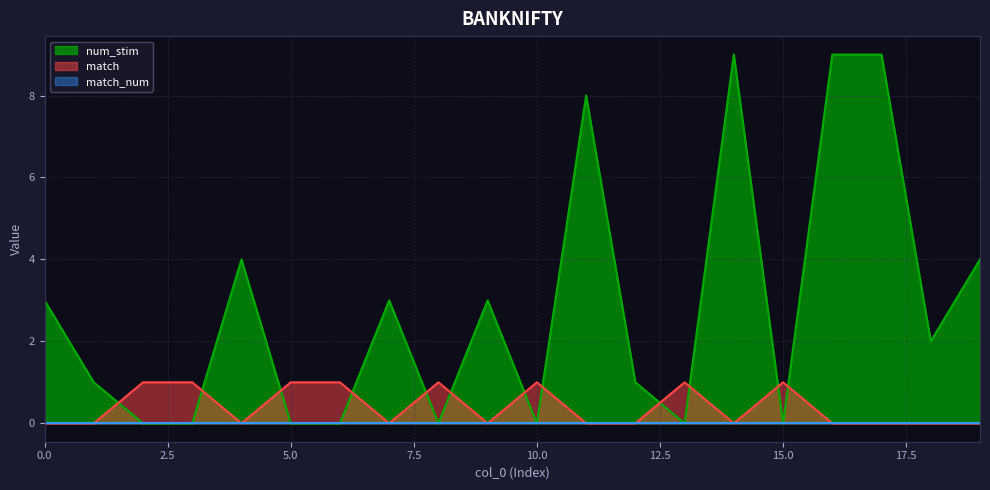

In match, how many points are higher than both neighbors (excluding endpoints)?

4